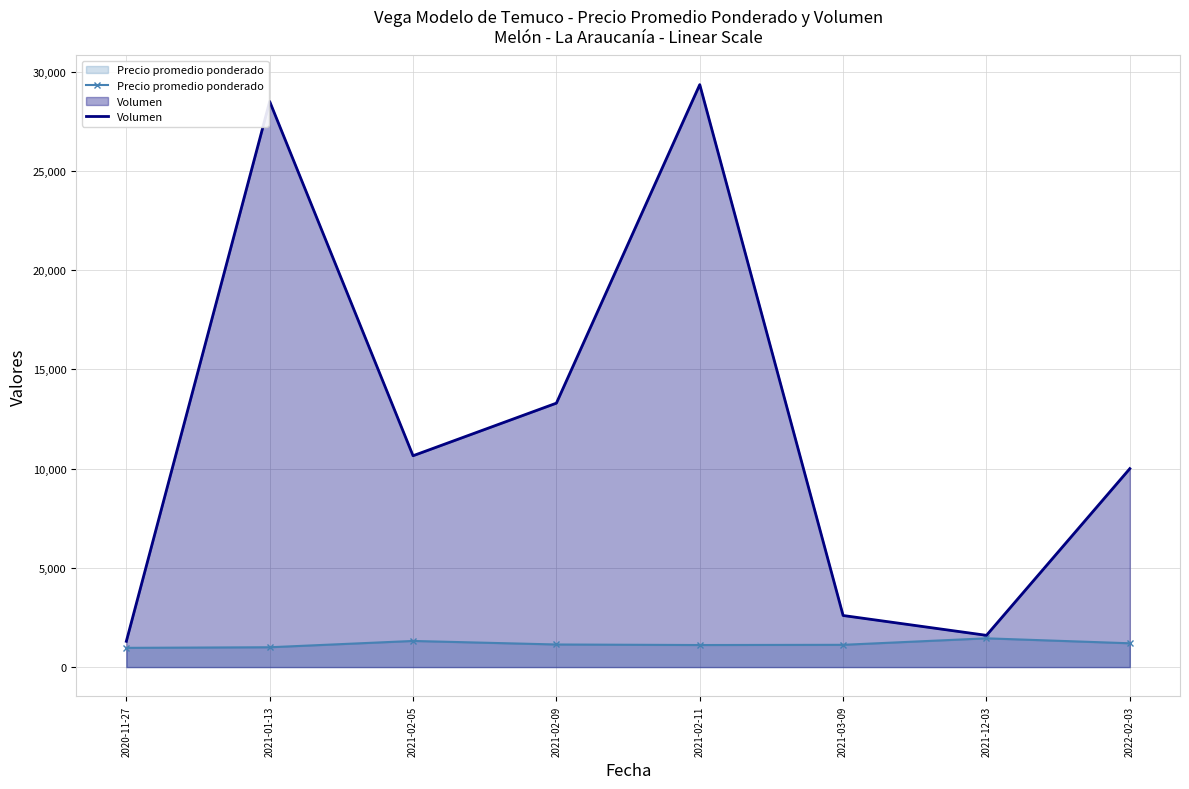

Which has a higher value, 2021-02-11 or 2021-01-13?

2021-02-11